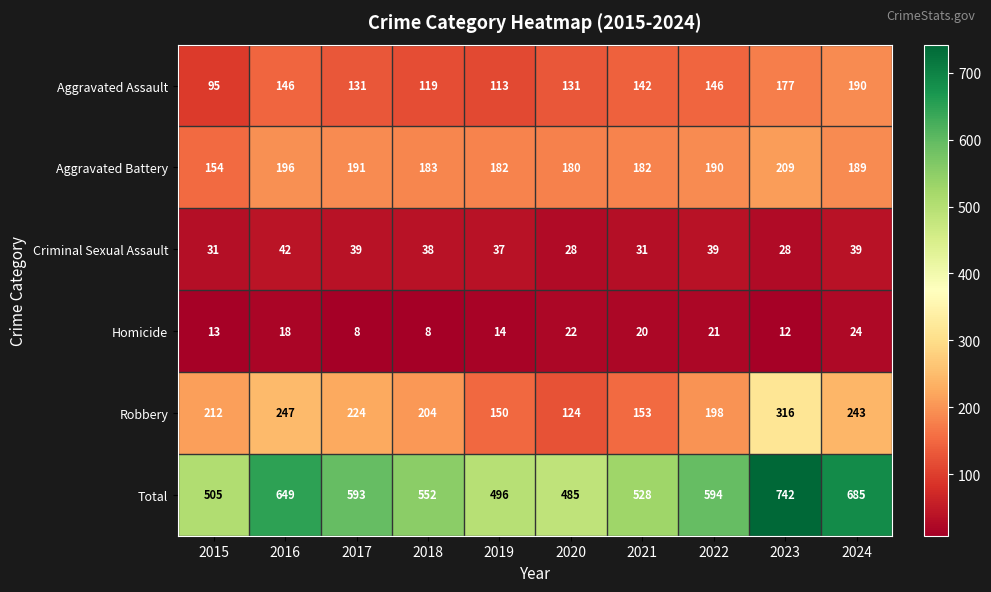

At which category is the sum across all series the highest?

2023